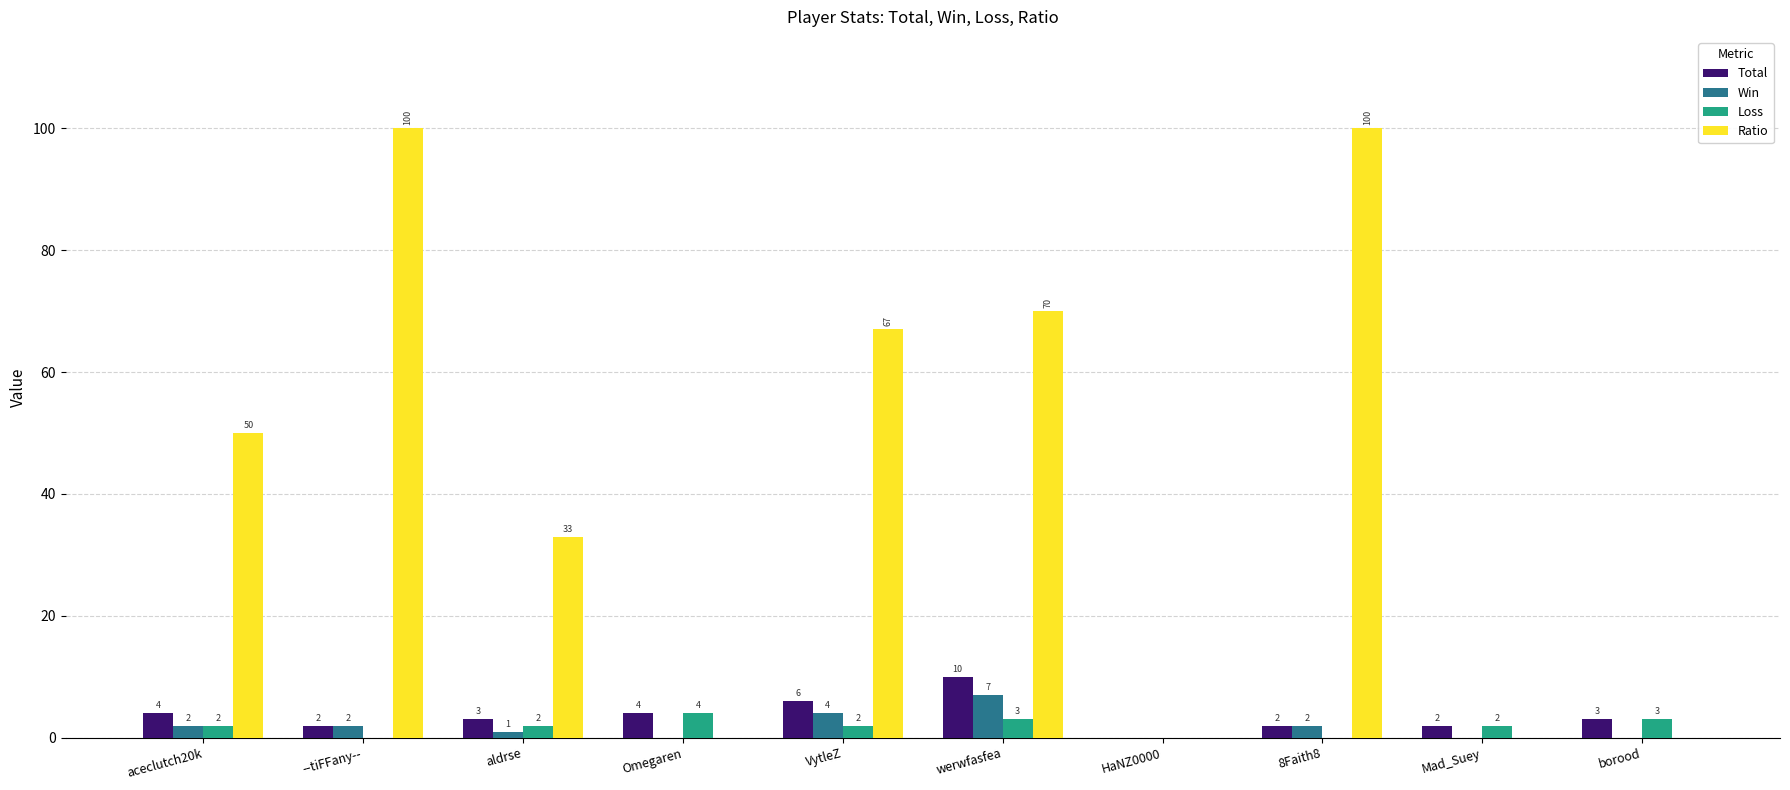

Is the value of Win at HaNZ0000 greater than the value of Ratio at werwfasfea?

No